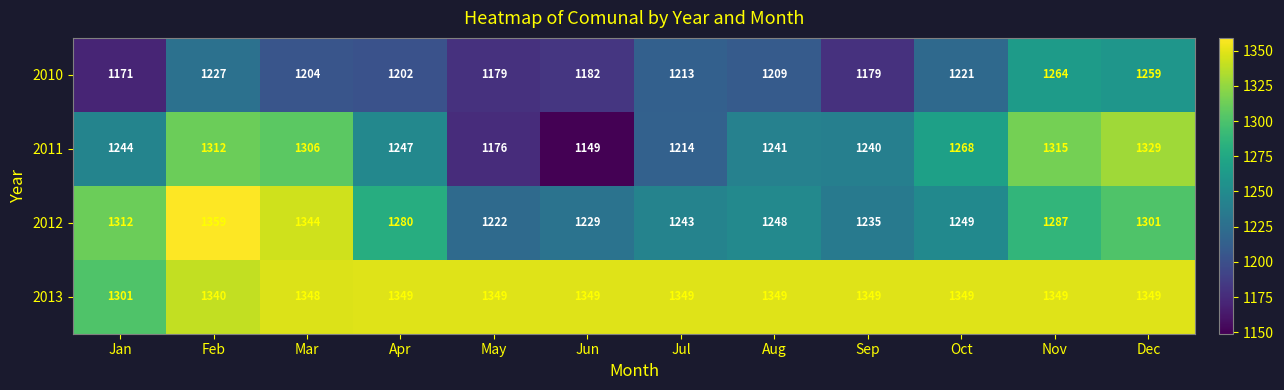

The 2010 series shows 561 at Jan. True or false?

False